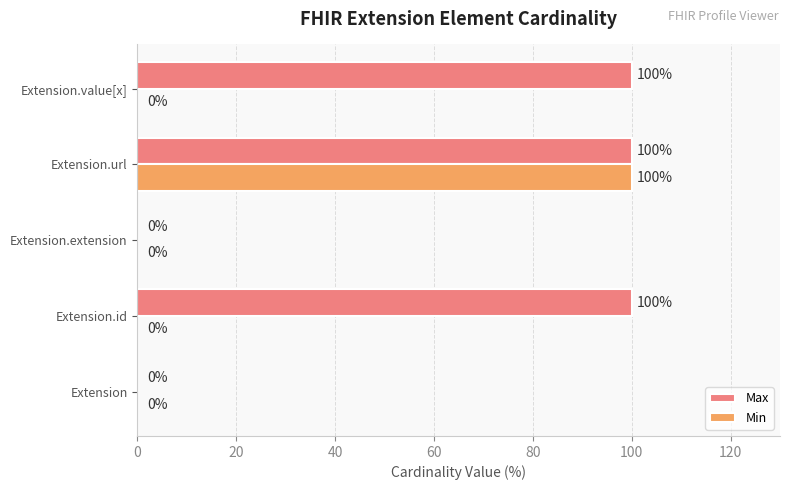

At which category is the sum across all series the highest?

Extension.url